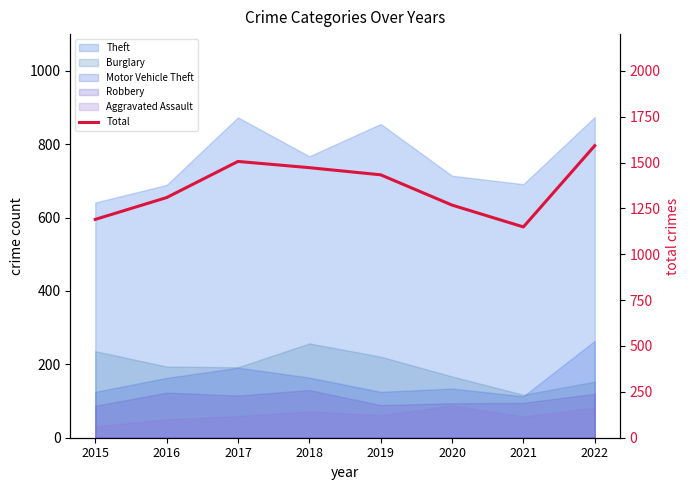

List the labels in order of value, smallest first.

2021, 2015, 2020, 2016, 2019, 2018, 2017, 2022